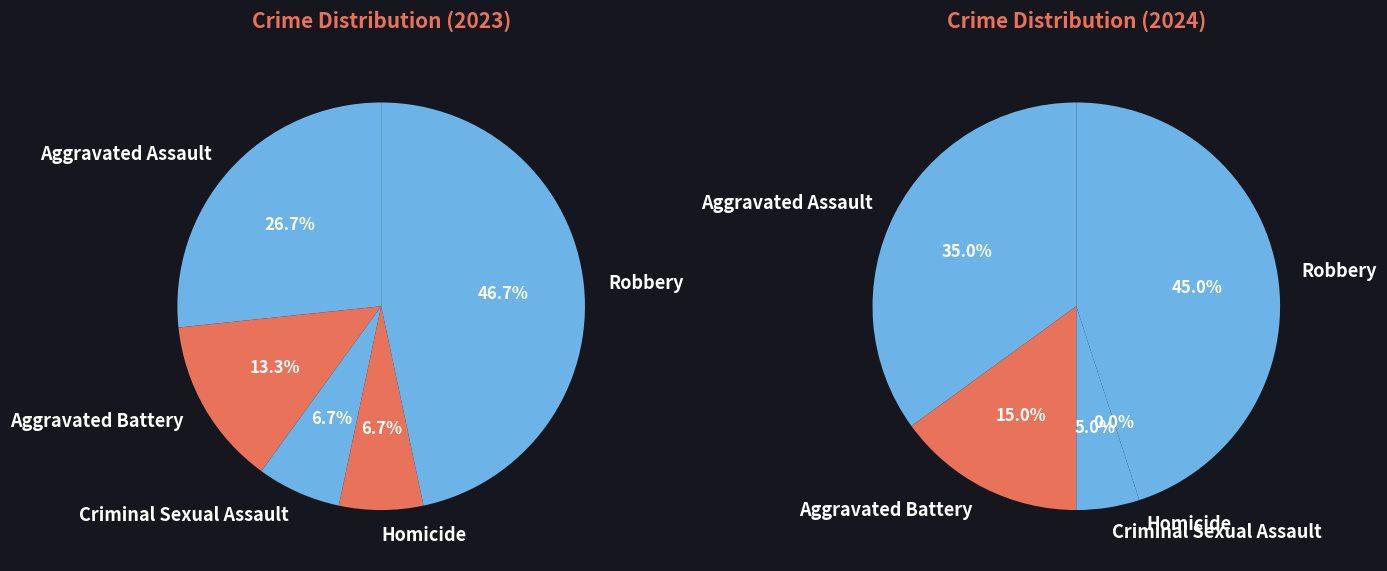

How many slices are in this pie chart?

5